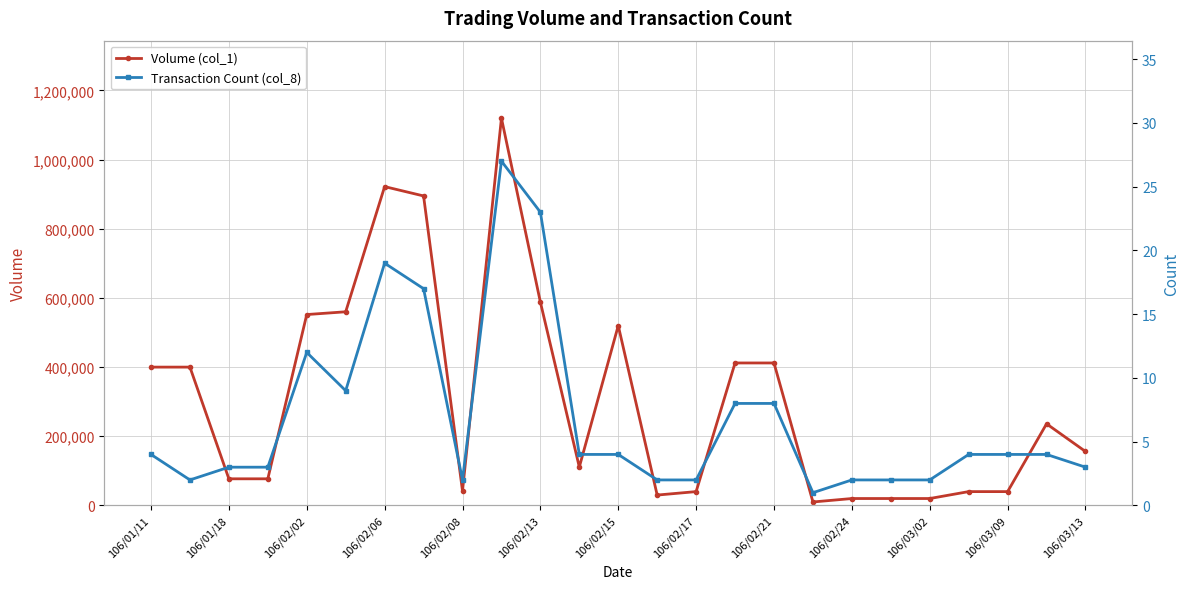

How many values in the Volume (col_1) series are below 156000?

12